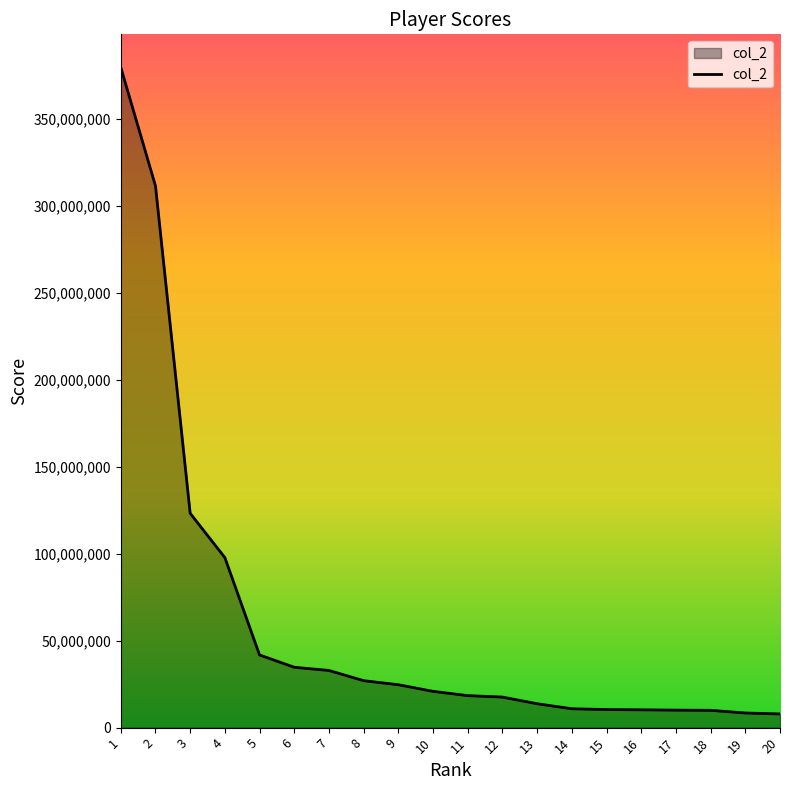

Does the chart have visible grid lines?

No